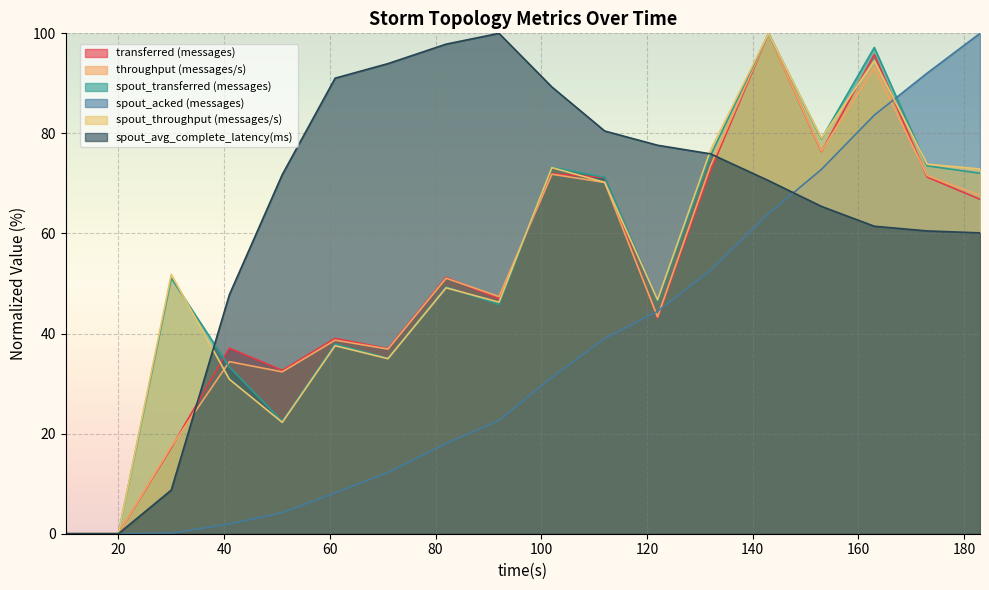

What is the difference between the maximum and minimum values in the spout_transferred (messages) series?

100.0